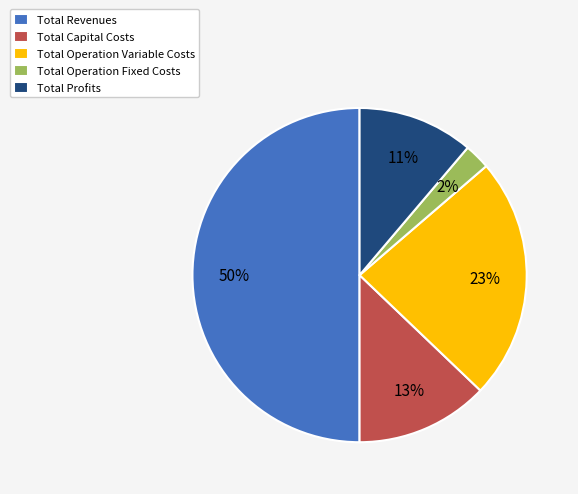

Rank the categories by value from highest to lowest.

Total Revenues, Total Operation Variable Costs, Total Capital Costs, Total Profits, Total Operation Fixed Costs